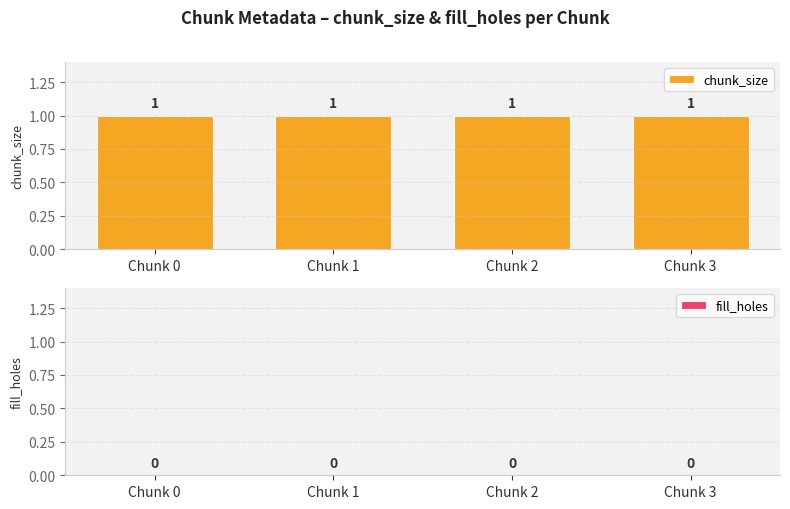

The fill_holes series shows 0 at Chunk 2. True or false?

True